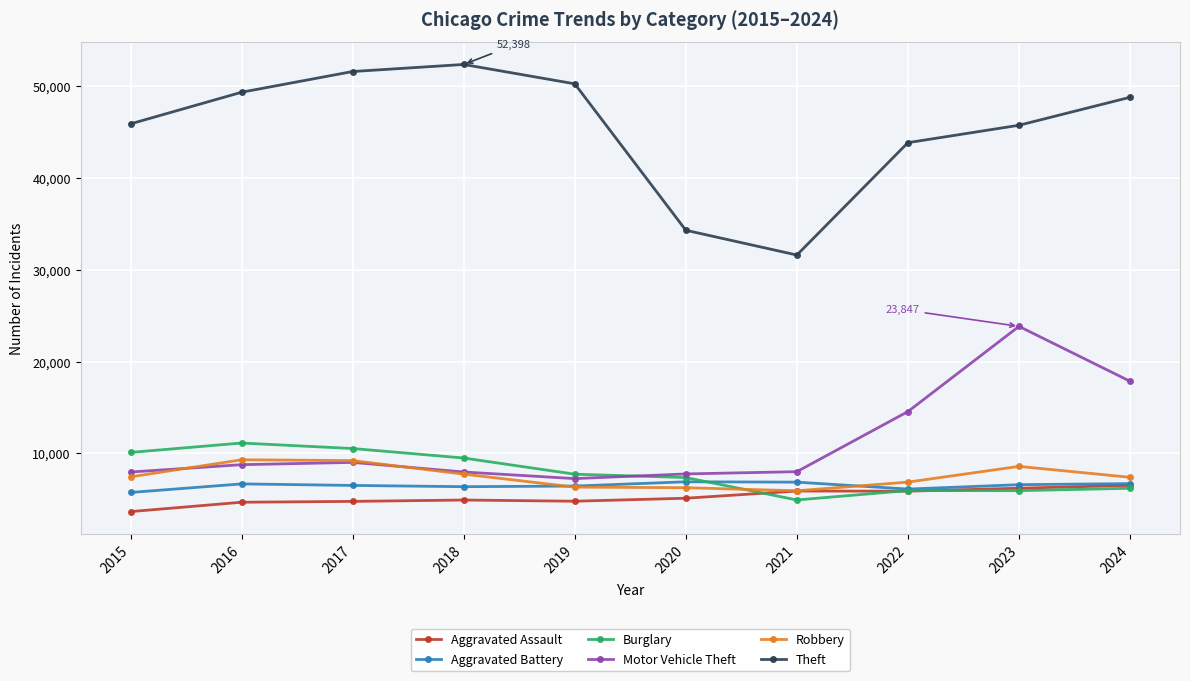

True or false: Aggravated Battery and Theft intersect in this chart.

False